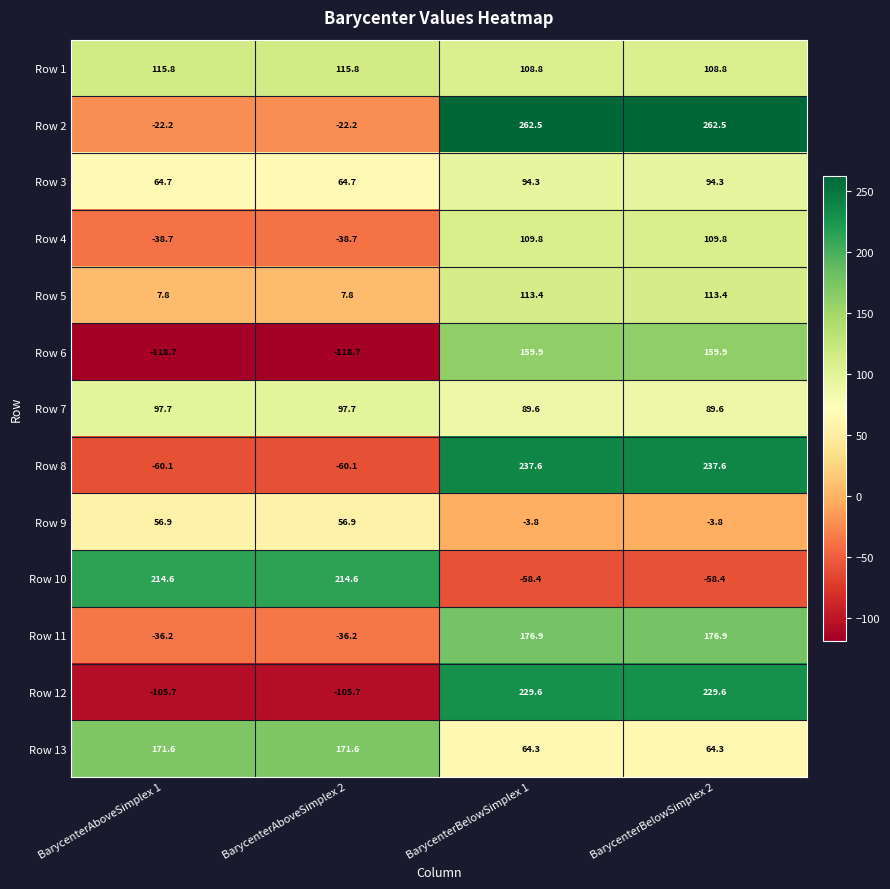

What value does the Row 9 series have at BarycenterBelowSimplex 2?

-3.8